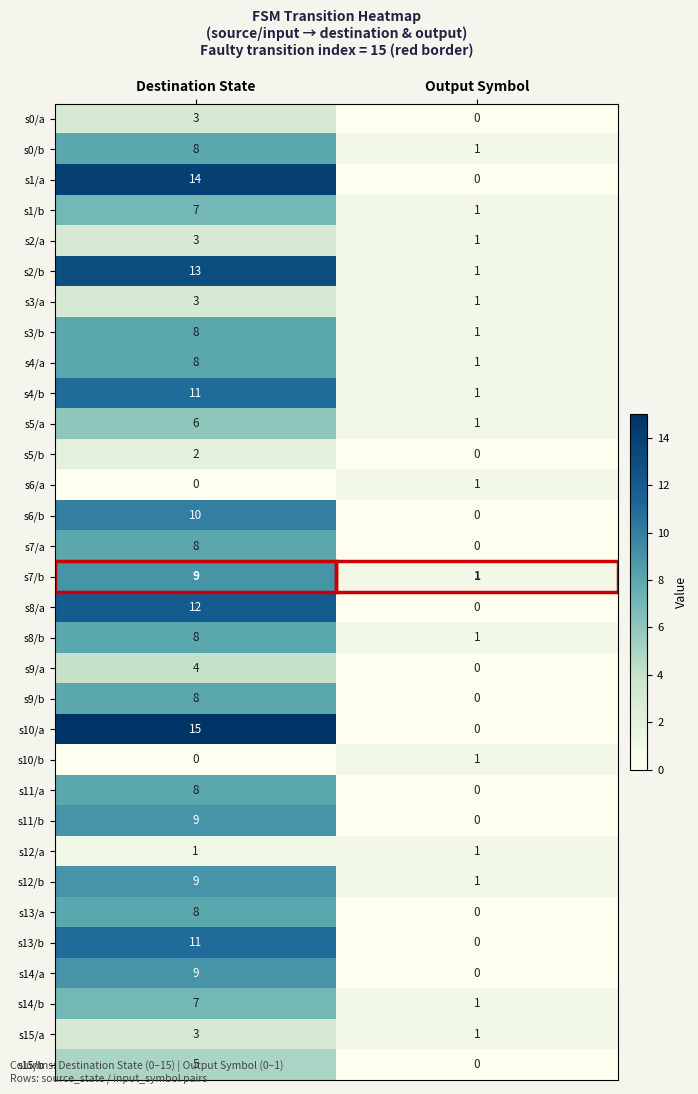

At which label is s6/a closest to 0?

Destination State